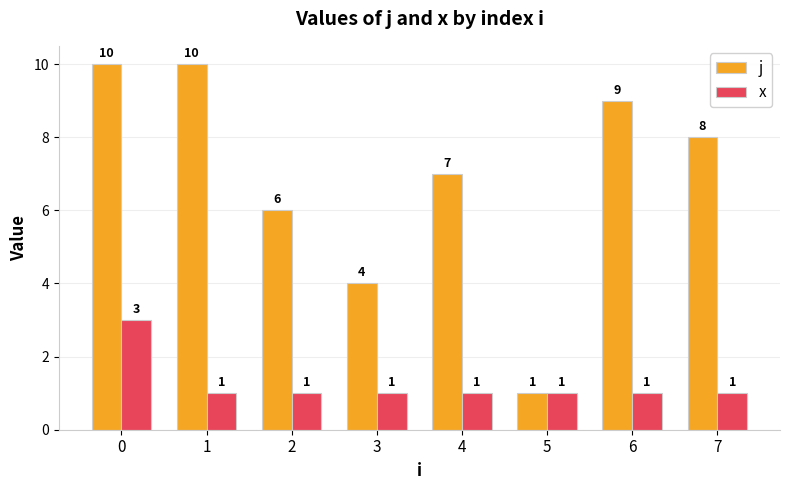

Reading left to right, list all the values displayed in this chart.

j: 0=10	1=10	2=6	3=4	4=7	5=1	6=9	7=8
x: 0=3	1=1	2=1	3=1	4=1	5=1	6=1	7=1